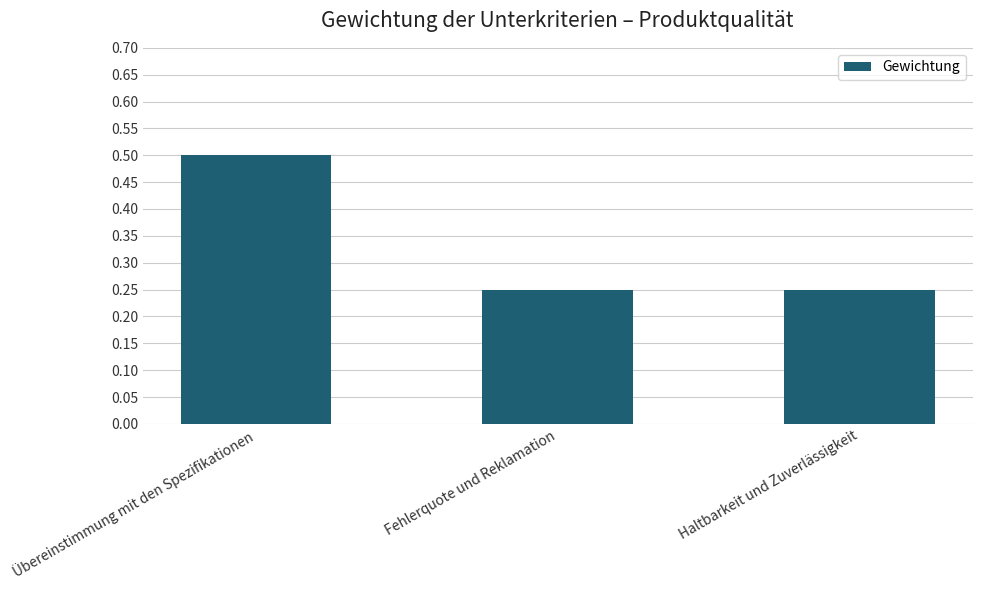

What is the average value?

0.3